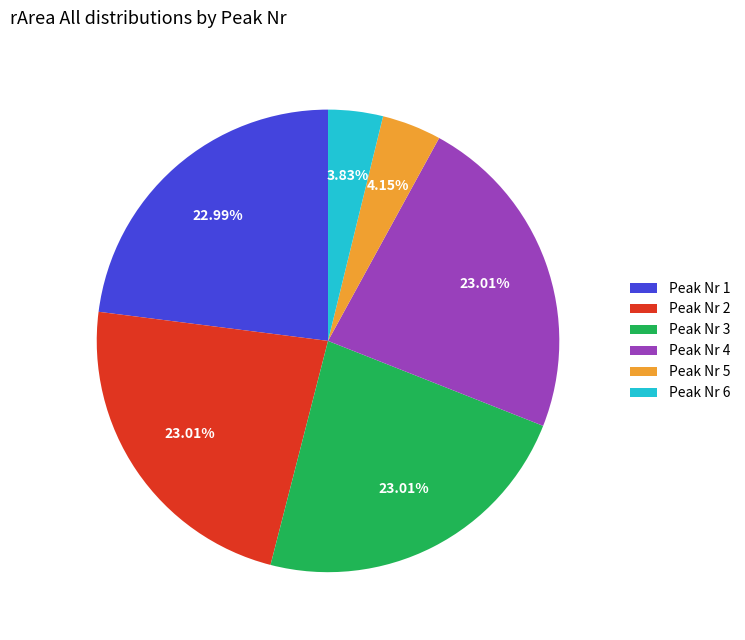

To the nearest percent, what is the combined percentage of Peak Nr 1 and Peak Nr 6?

27%